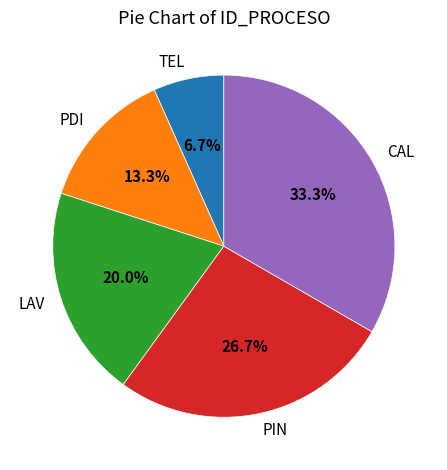

Count the number of slices in the pie.

5